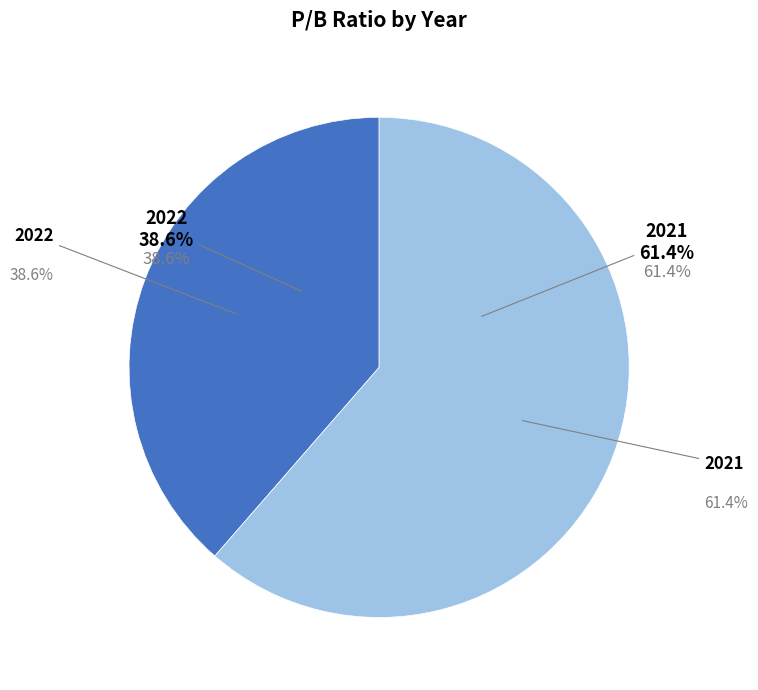

What percentage is NOT represented by 2021?

38.6%